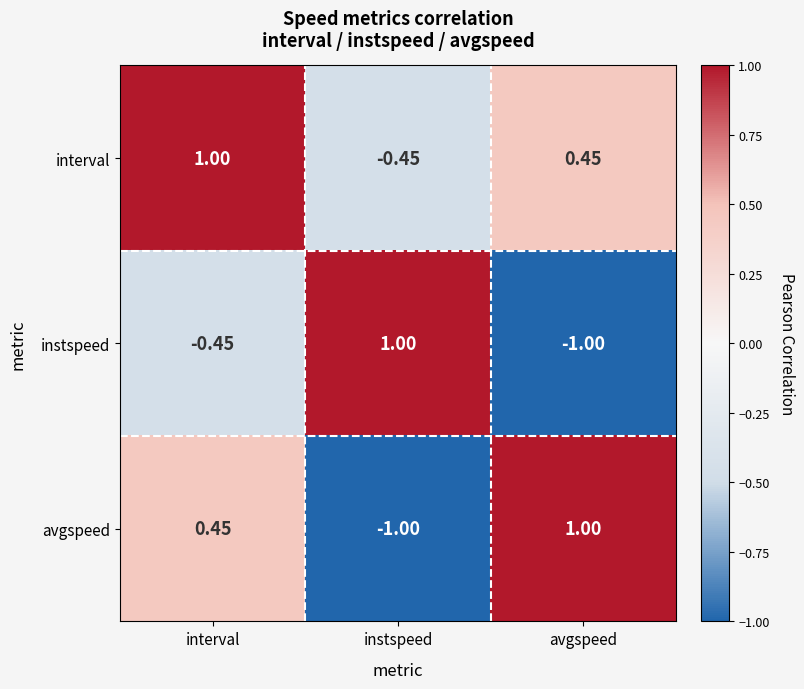

How many values in the interval series exceed 0?

2